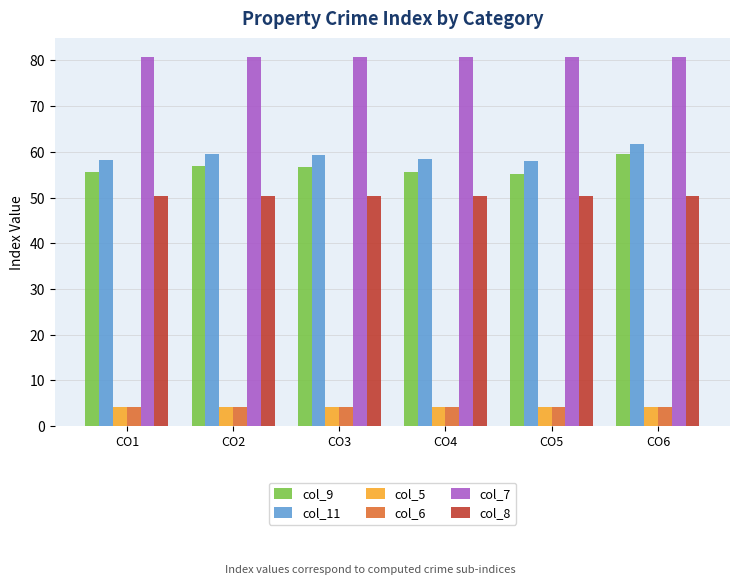

Count the number of data series in this chart.

6